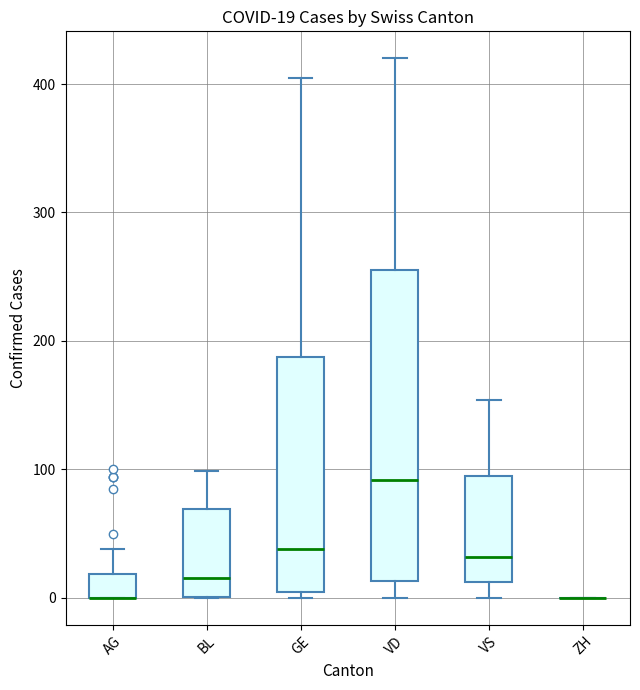

Which box is the tallest, from its lower edge to its upper edge?

VD